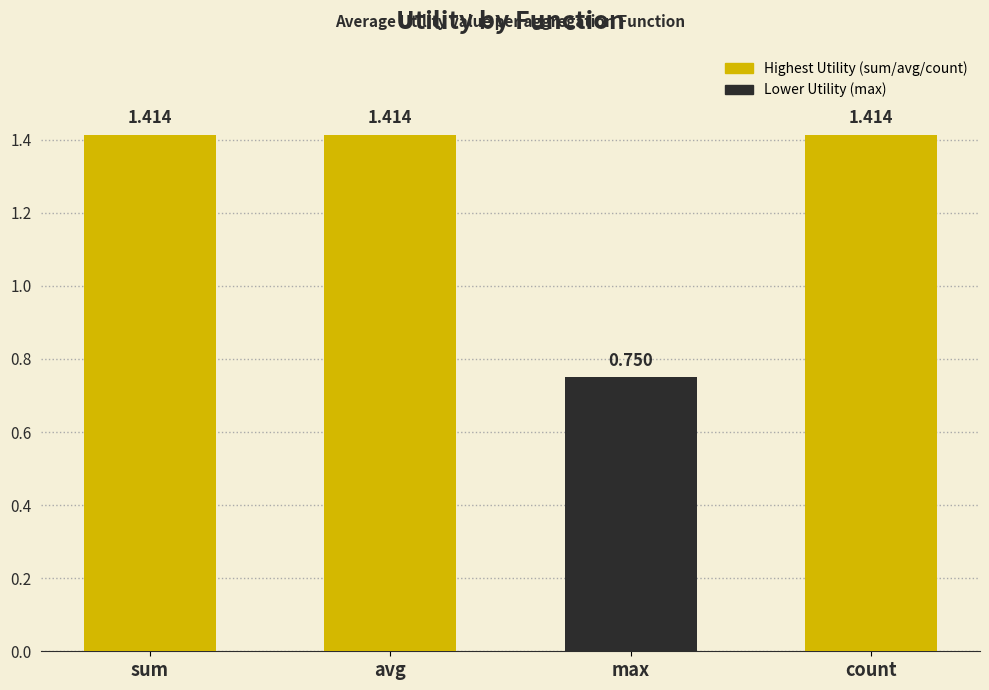

What position from the left is sum?

1